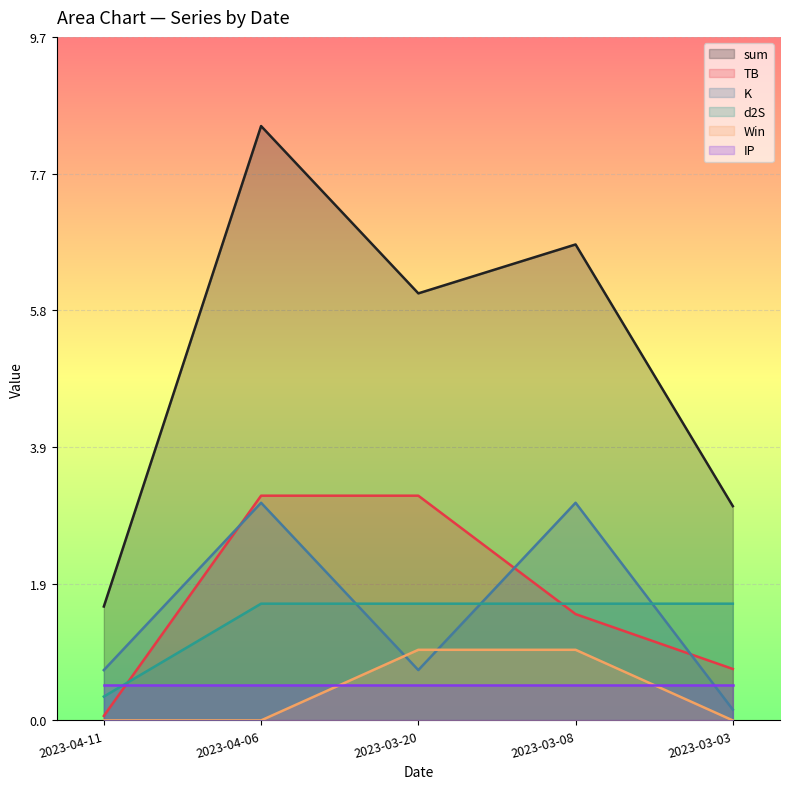

Which series has the widest spread of values?

sum